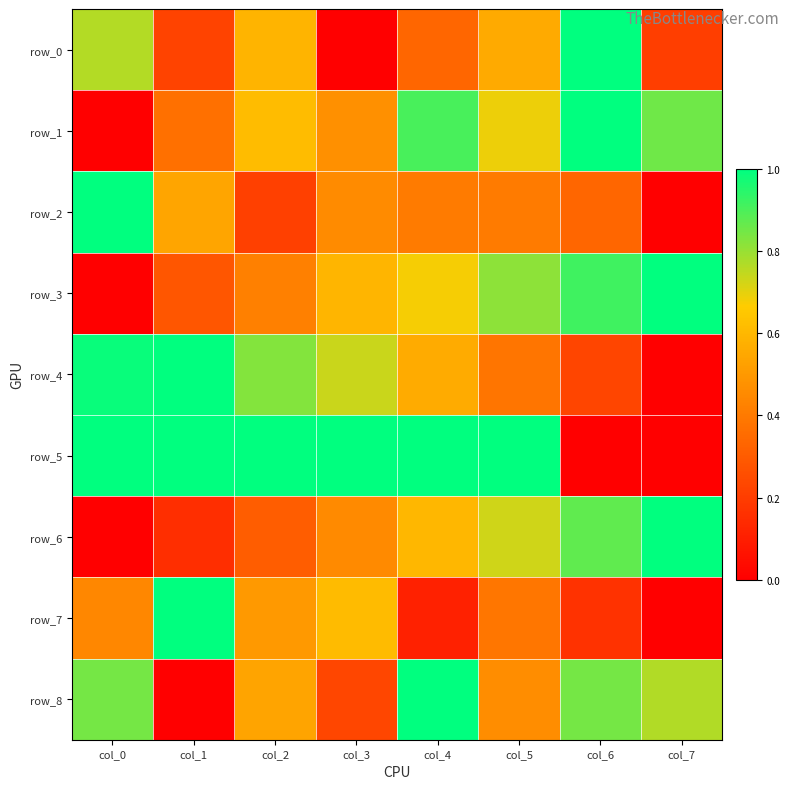

Count the row_7 values in the range 0 to 1.

8